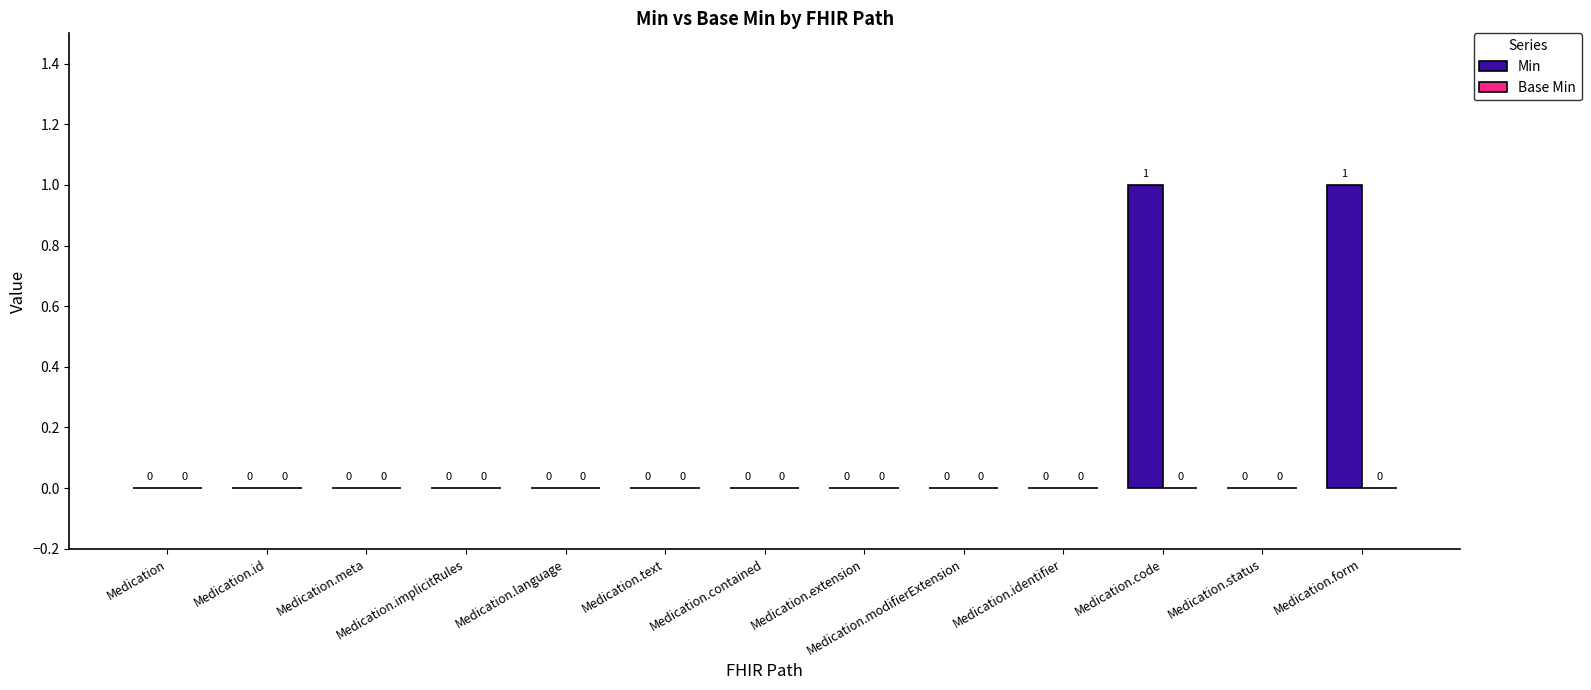

The value at Medication.implicitRules is 0. True or false?

True